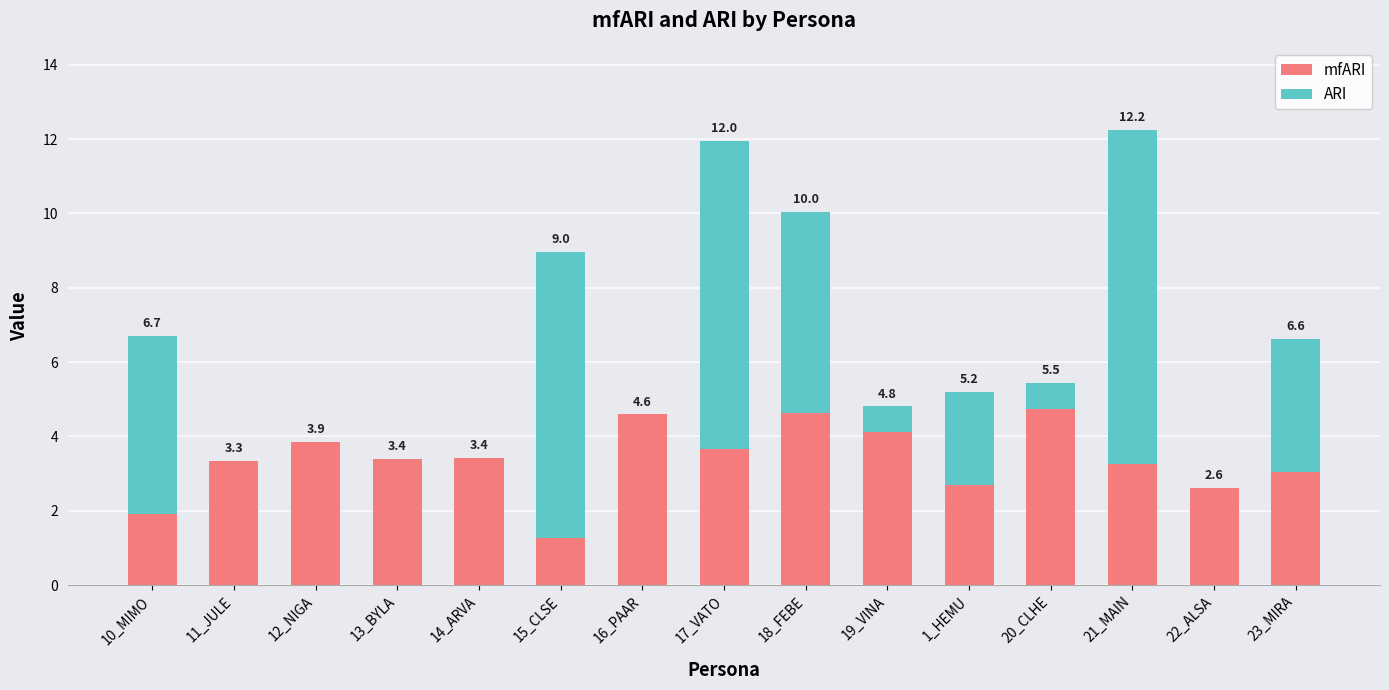

At which category is the sum across all series the highest?

21_MAIN